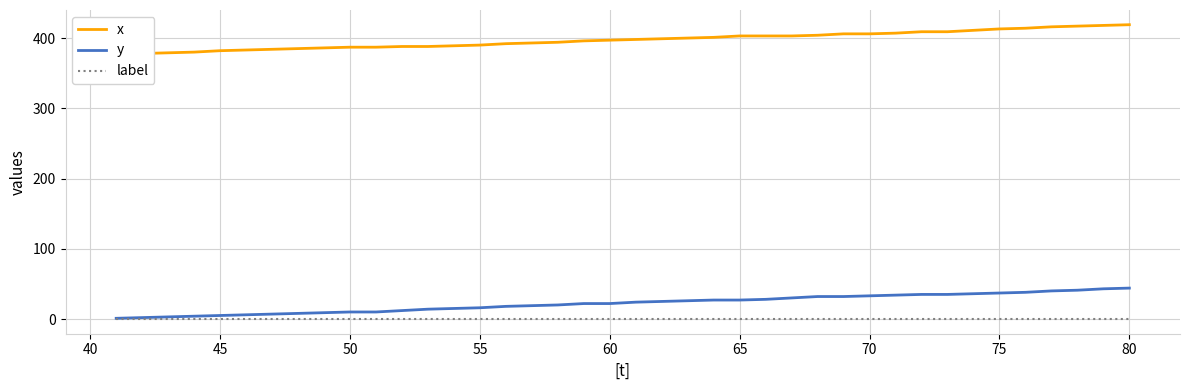

Is it true that y equals 10 at 65?

False